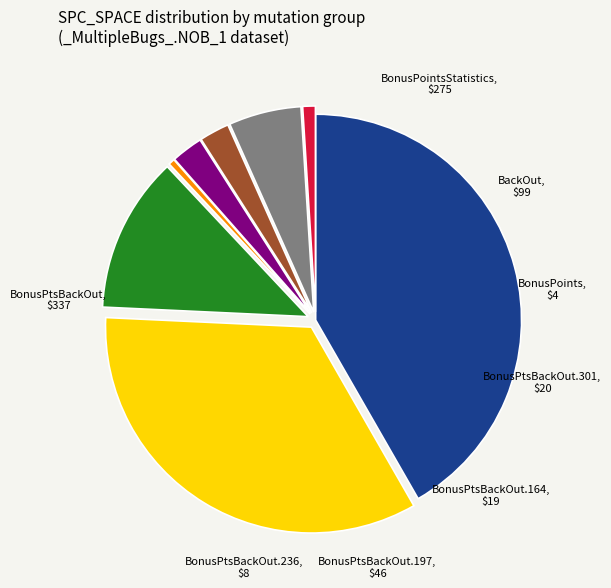

Is there any slice that represents more than half of the pie?

No